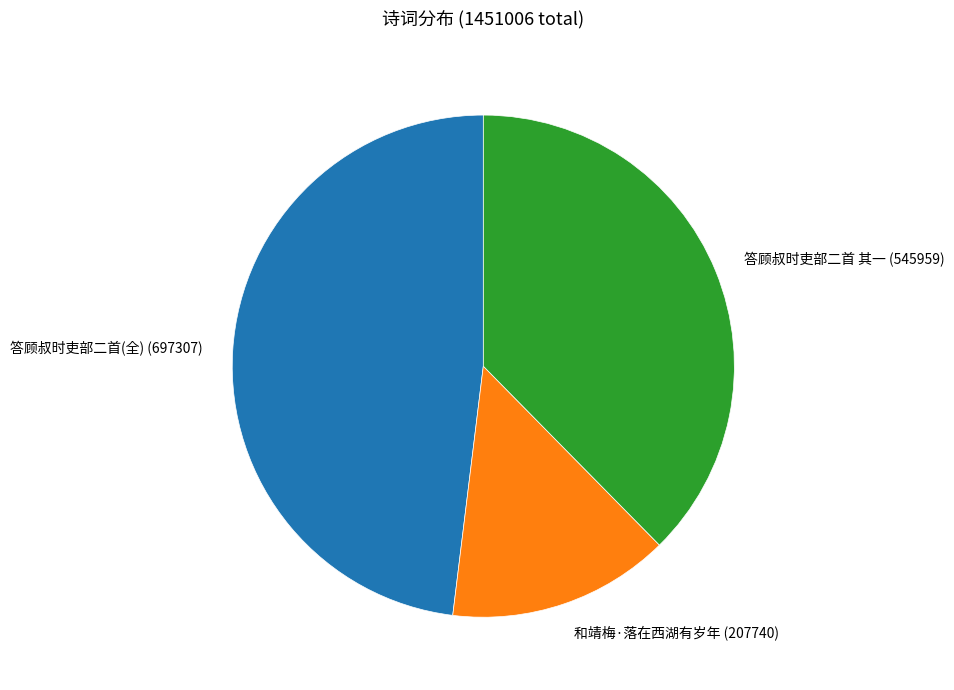

How many slices are in this pie chart?

3